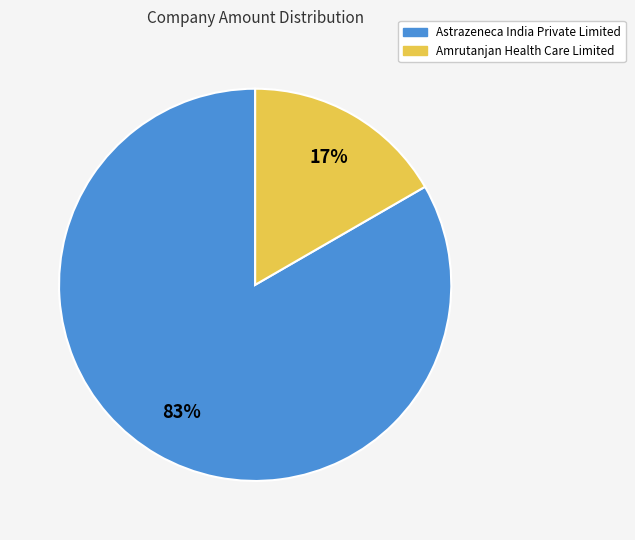

To the nearest percent, what is the combined percentage of Astrazeneca India Private Limited and Amrutanjan Health Care Limited?

100%